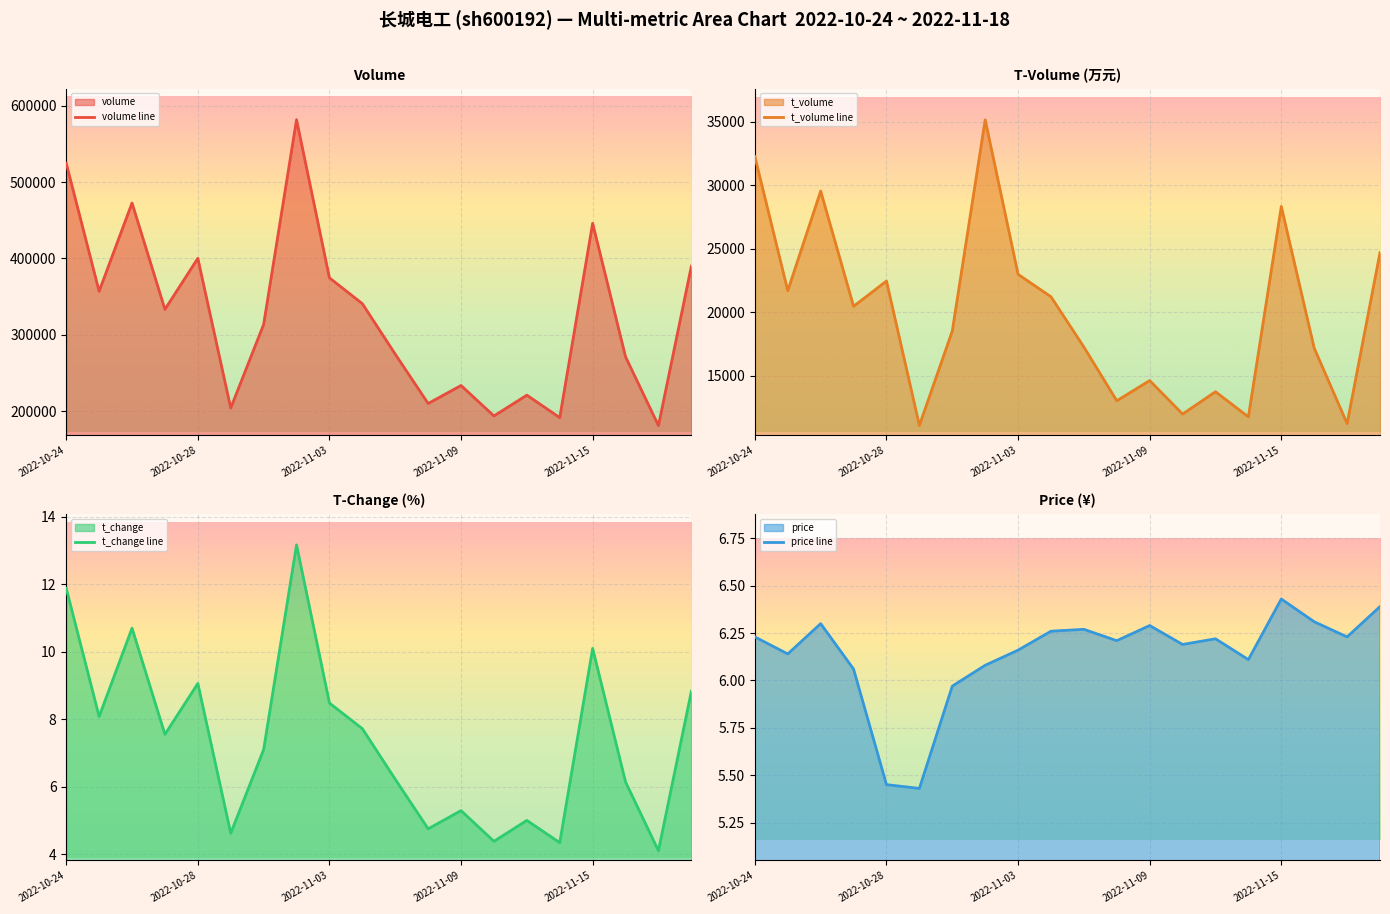

How many values in the volume line series are below 333351?

10